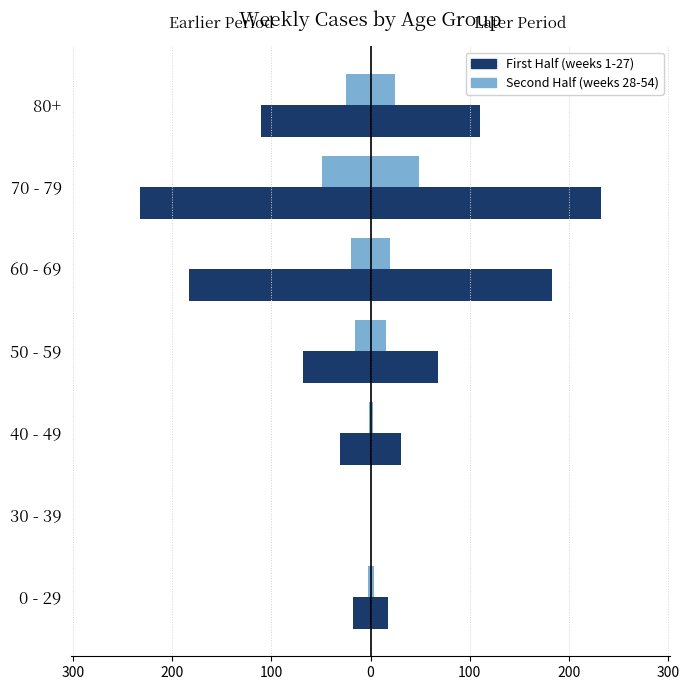

Is the value of Later Period (left) at 50 - 59 greater than the value of Earlier Period at 60 - 69?

Yes